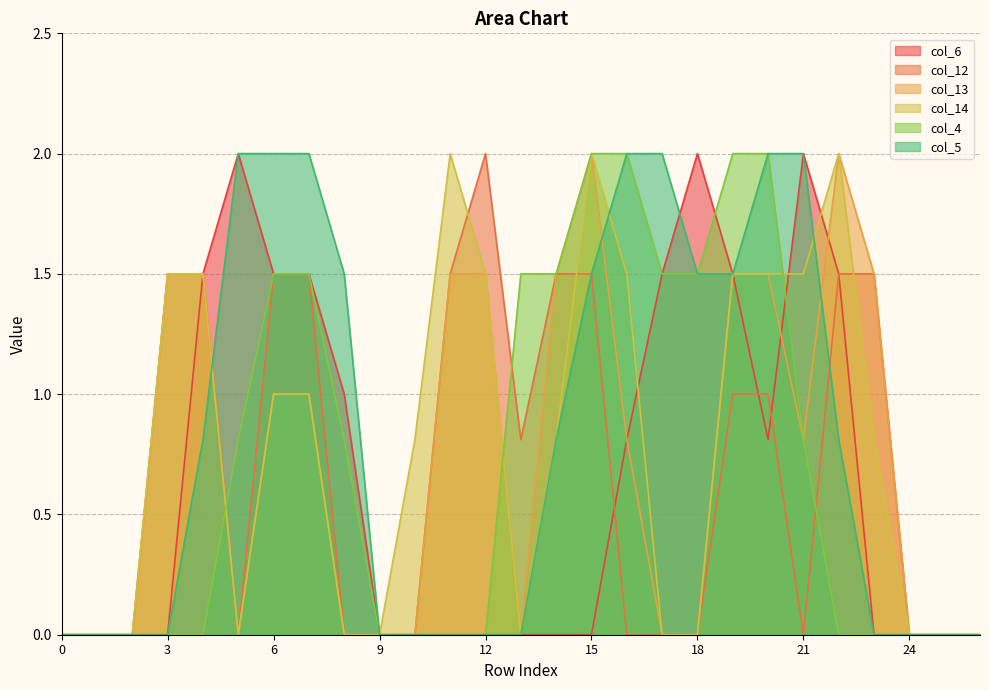

What is the maximum value for col_13?

2.0